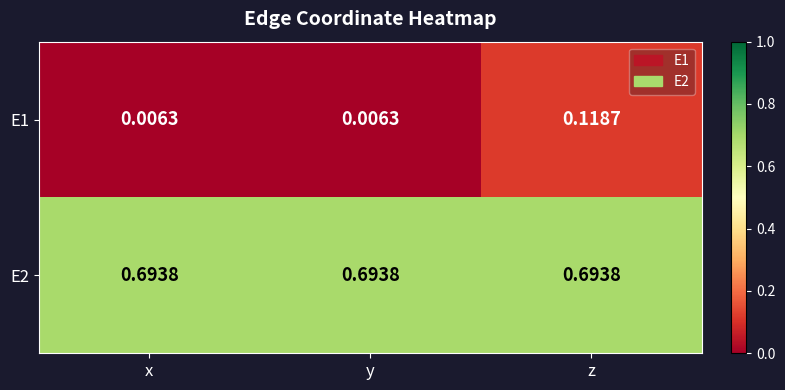

Between y and z, which series saw the biggest shift?

E1